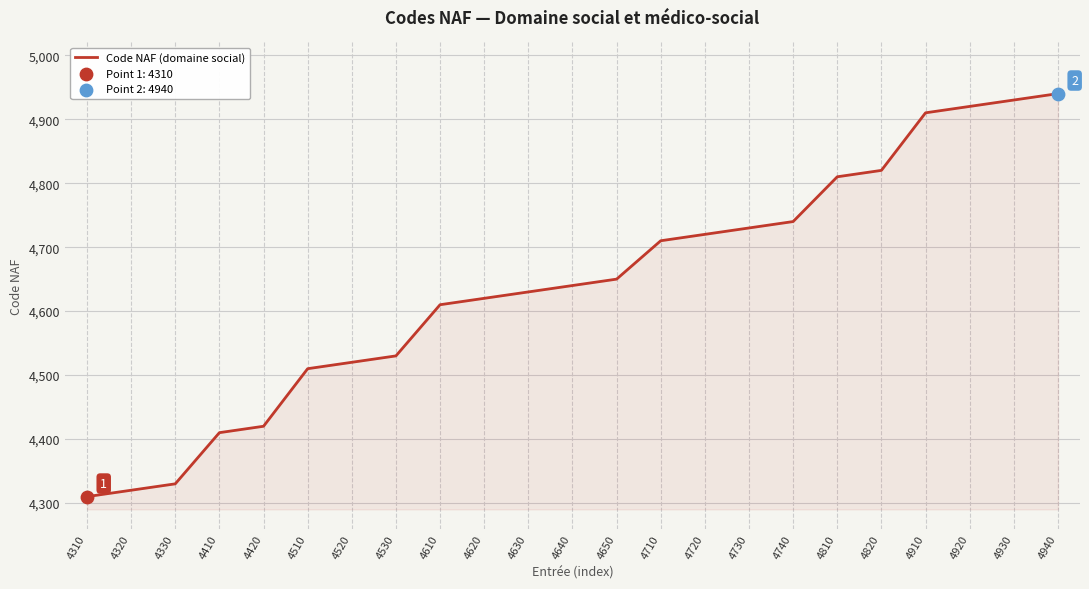

What is the change in value from 4310 to 4920?

+610